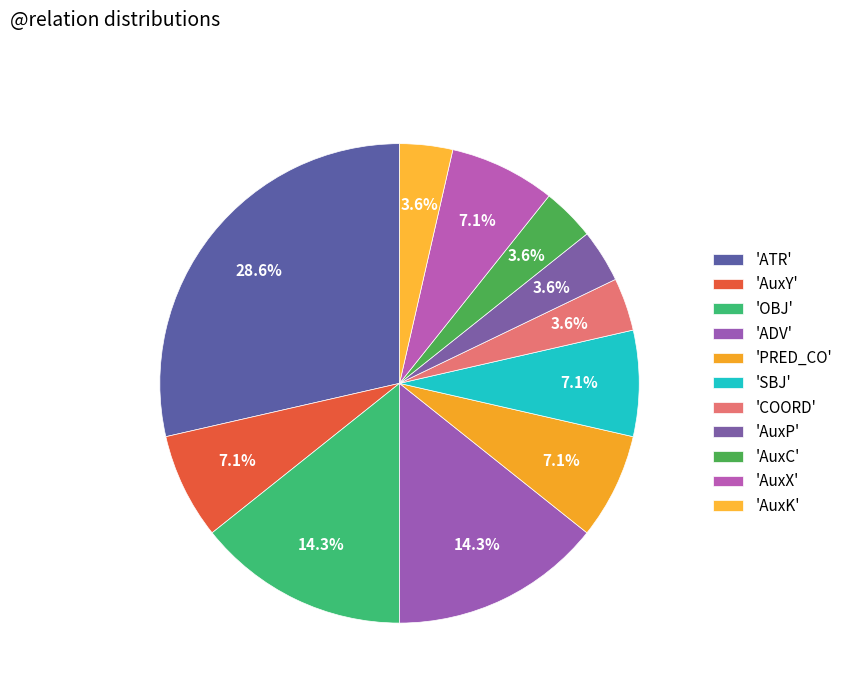

Count the number of slices in the pie.

11